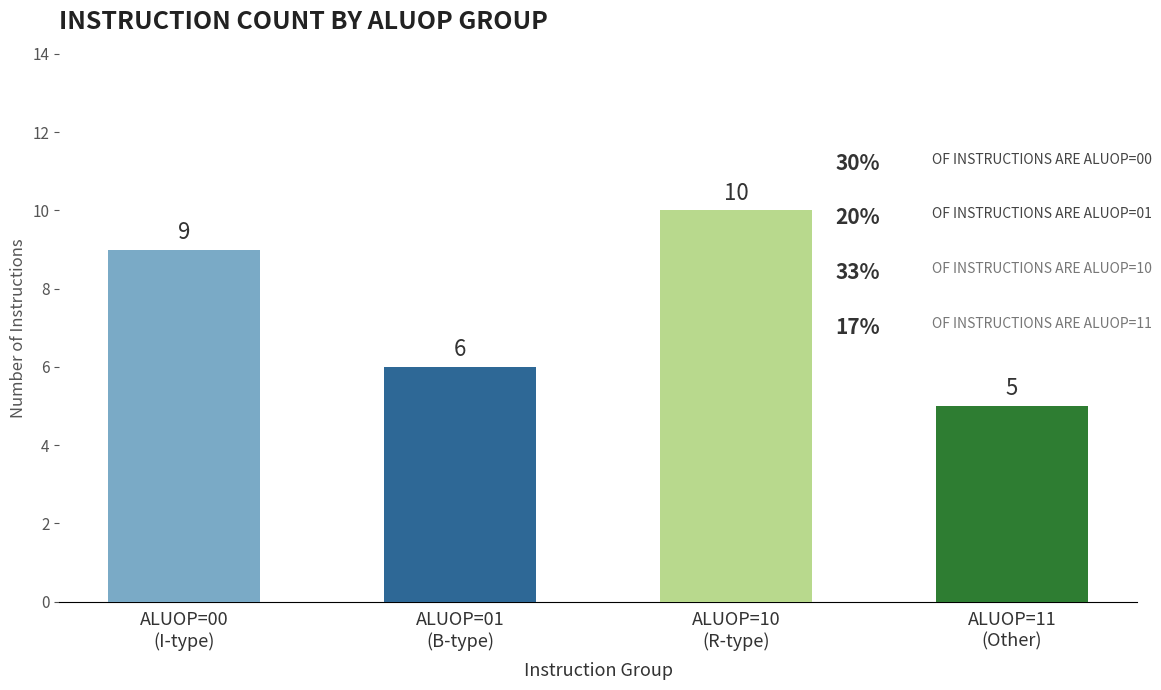

What is the greatest value displayed?

10